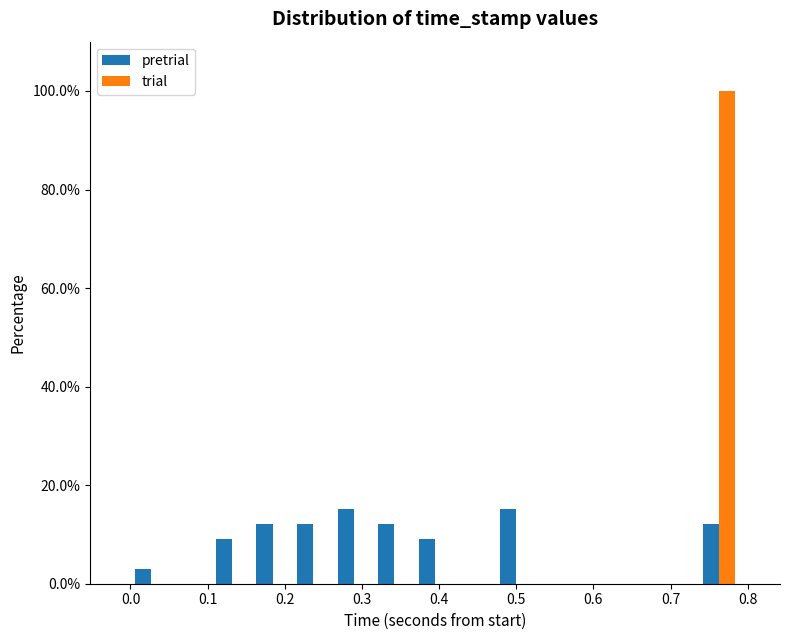

Reading left to right, list every range on the x-axis with the height of the bar of each series over it. Neither the bar edges nor the heights are printed on the chart, so give them approximately, as read against the axes.

0.00 to 0.05: pretrial=4	trial=0
0.05 to 0.11: pretrial=0	trial=0
0.11 to 0.16: pretrial=10	trial=0
0.16 to 0.21: pretrial=12	trial=0
0.21 to 0.26: pretrial=12	trial=0
0.26 to 0.32: pretrial=16	trial=0
0.32 to 0.37: pretrial=12	trial=0
0.37 to 0.42: pretrial=10	trial=0
0.42 to 0.47: pretrial=0	trial=0
0.47 to 0.53: pretrial=16	trial=0
0.53 to 0.58: pretrial=0	trial=0
0.58 to 0.63: pretrial=0	trial=0
0.63 to 0.68: pretrial=0	trial=0
0.68 to 0.74: pretrial=0	trial=0
0.74 to 0.79: pretrial=12	trial=100